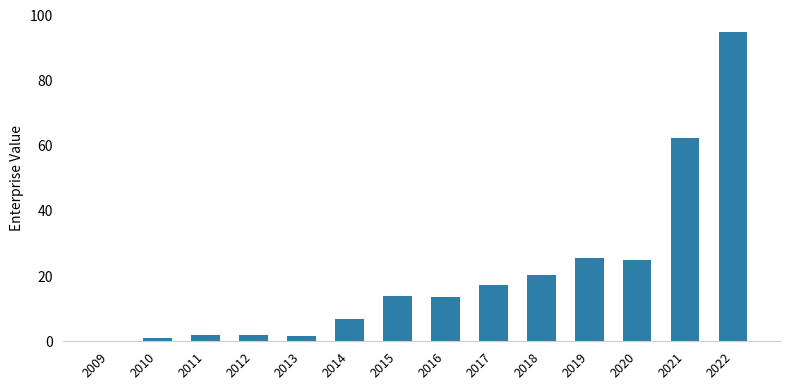

Which category has the highest value across all series?

2022